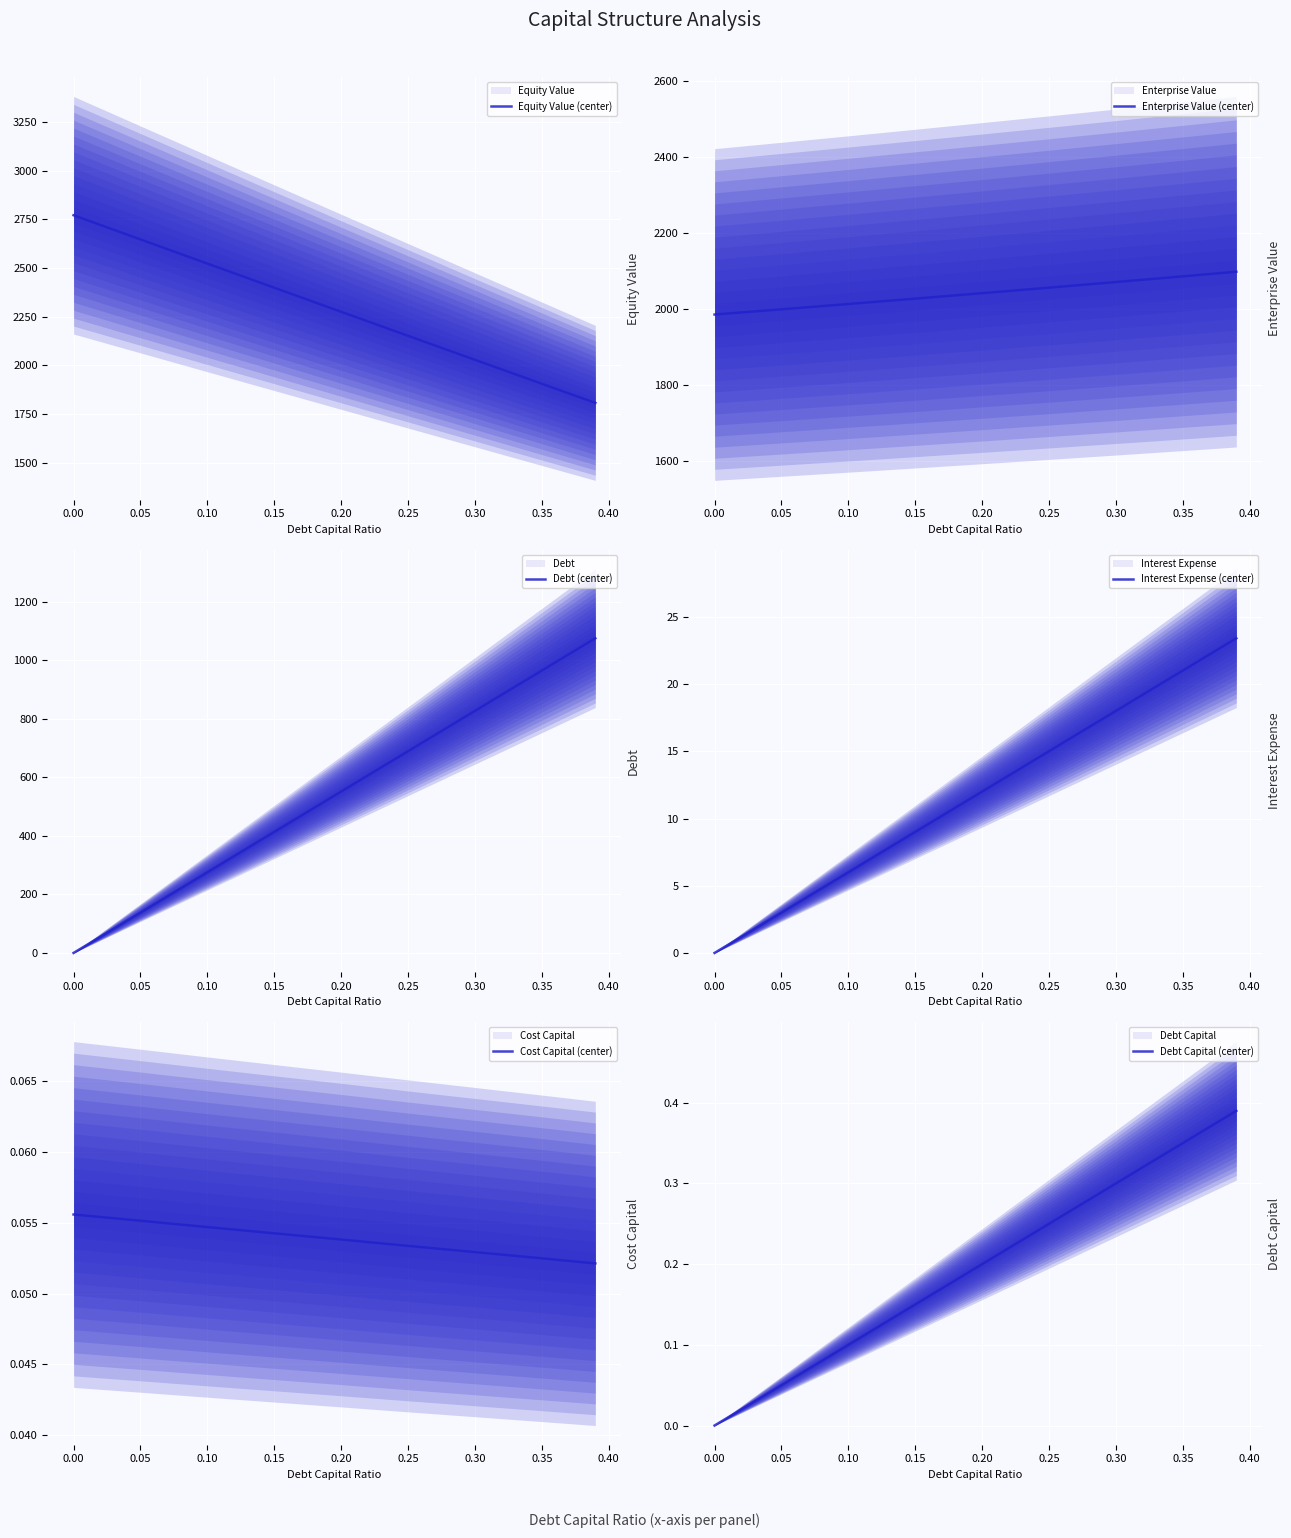

Is it true that Equity Value (center) equals 2770.6 at 0.00?

True